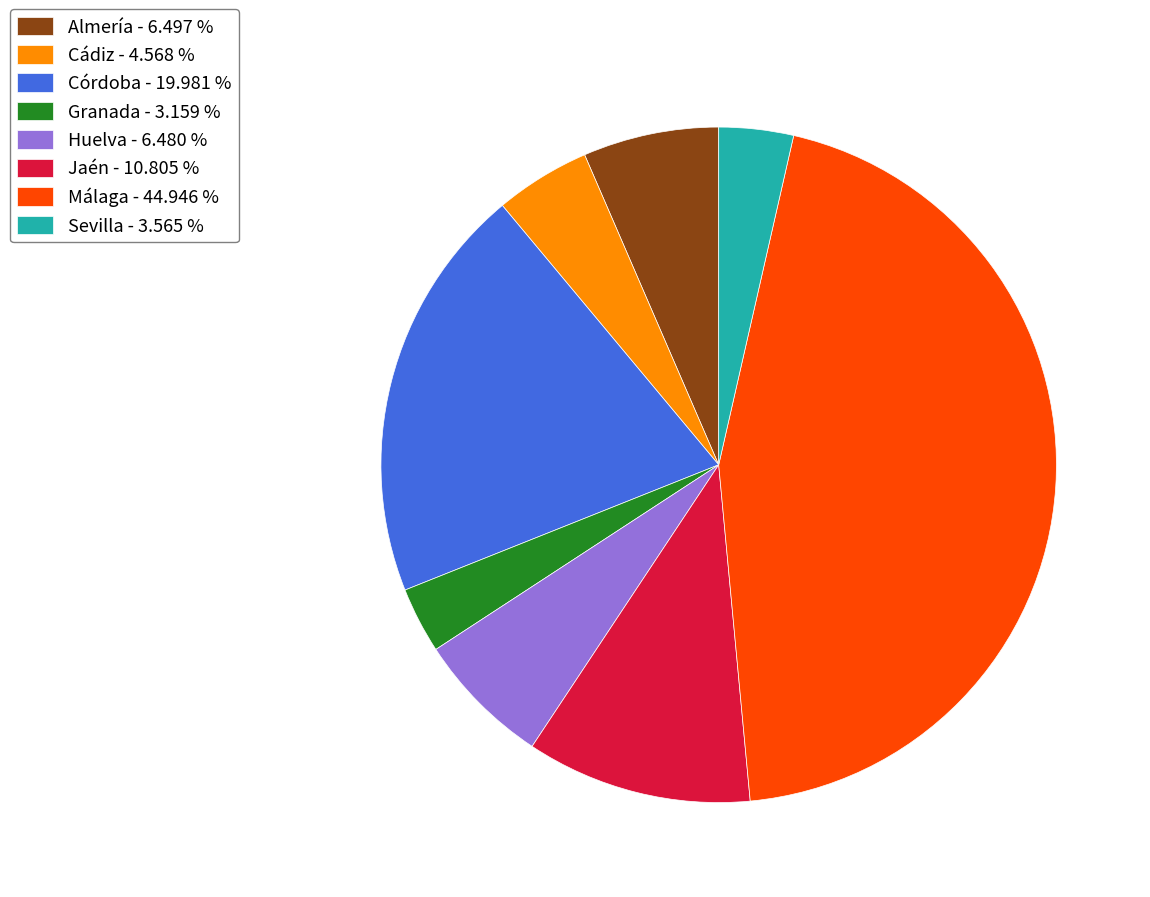

Between Sevilla - 3.565 % and Jaén - 10.805 %, which is larger?

Jaén - 10.805 %